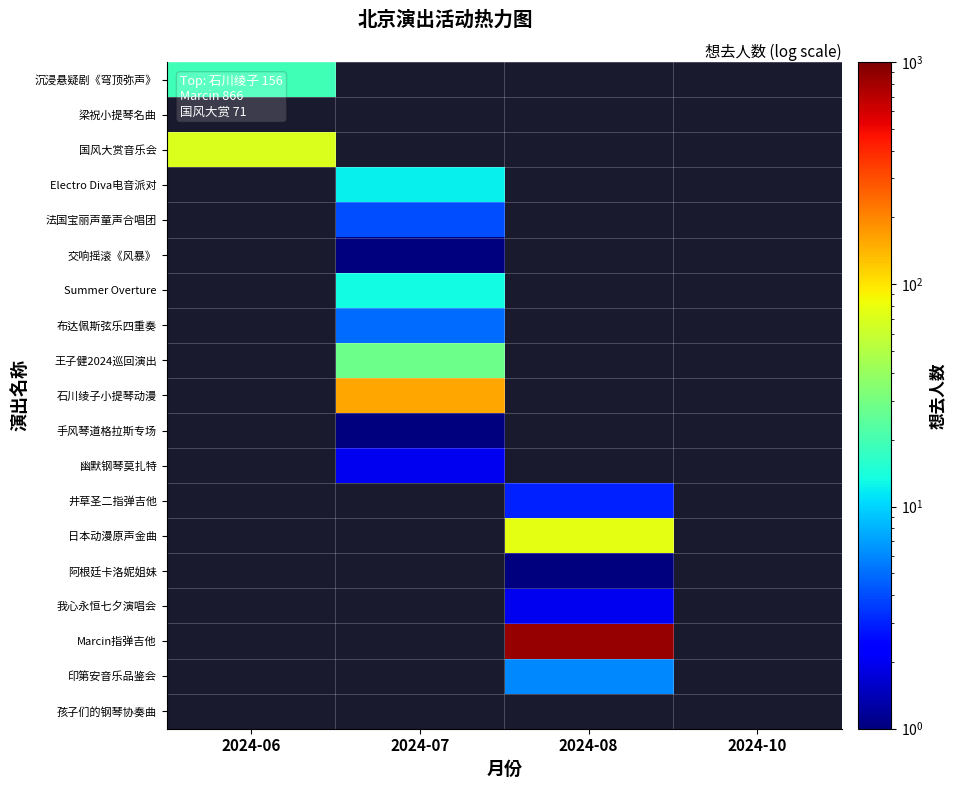

What is the maximum value shown in the chart?

866.0